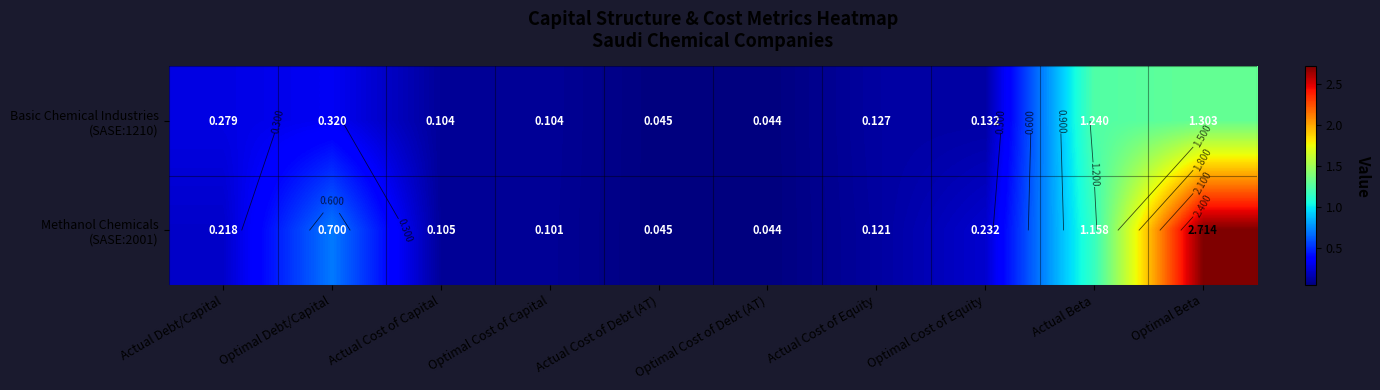

What is the total value across all series at Actual Cost of Capital?

0.2